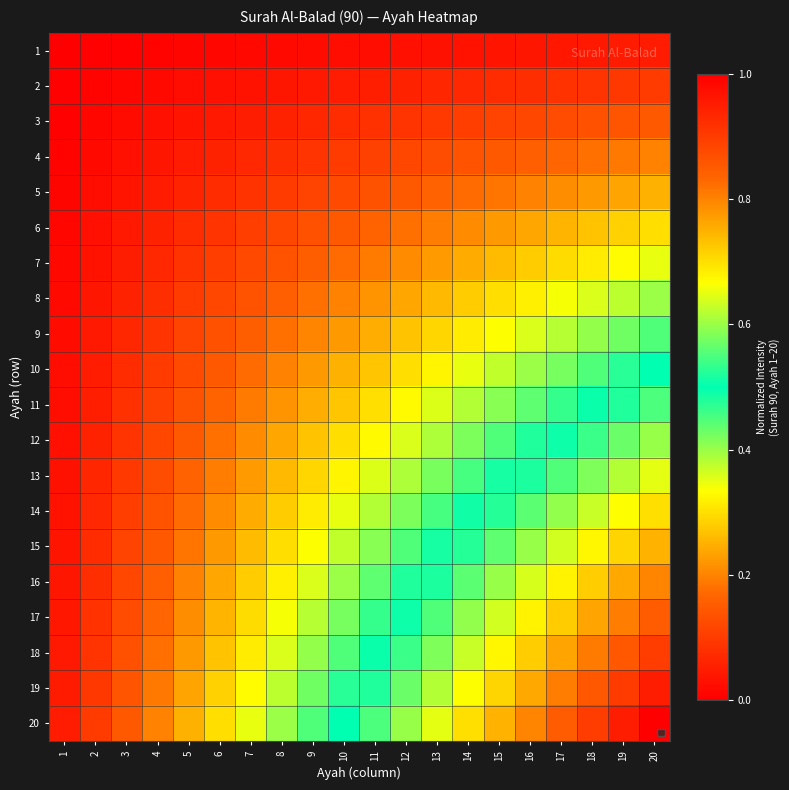

Which series has the widest spread of values?

20